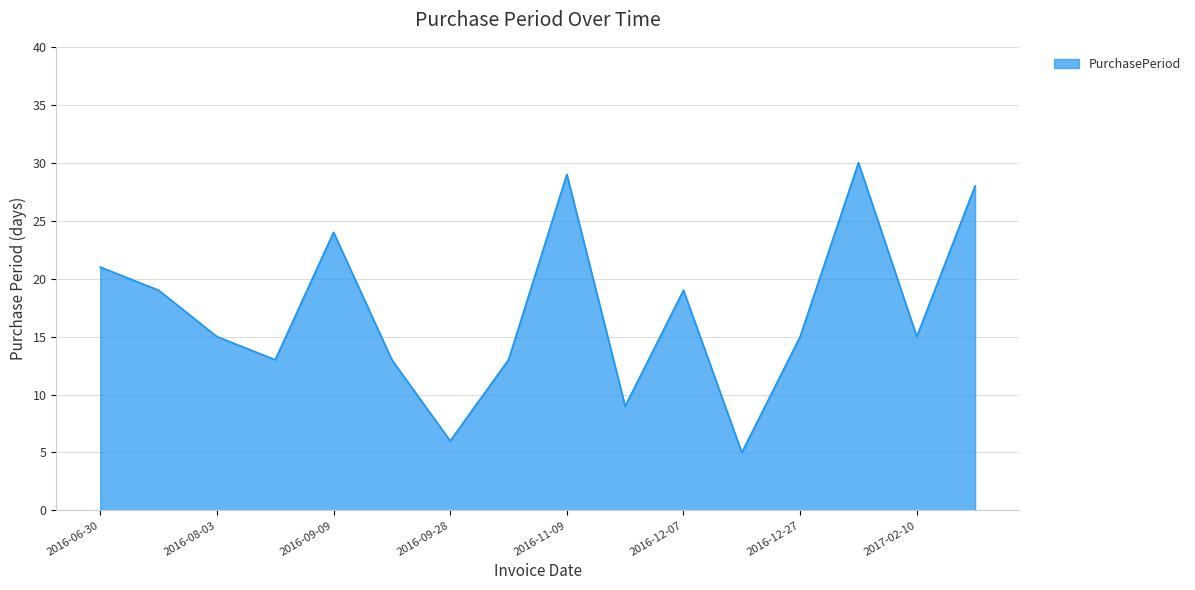

What is the minimum value shown in the chart?

5